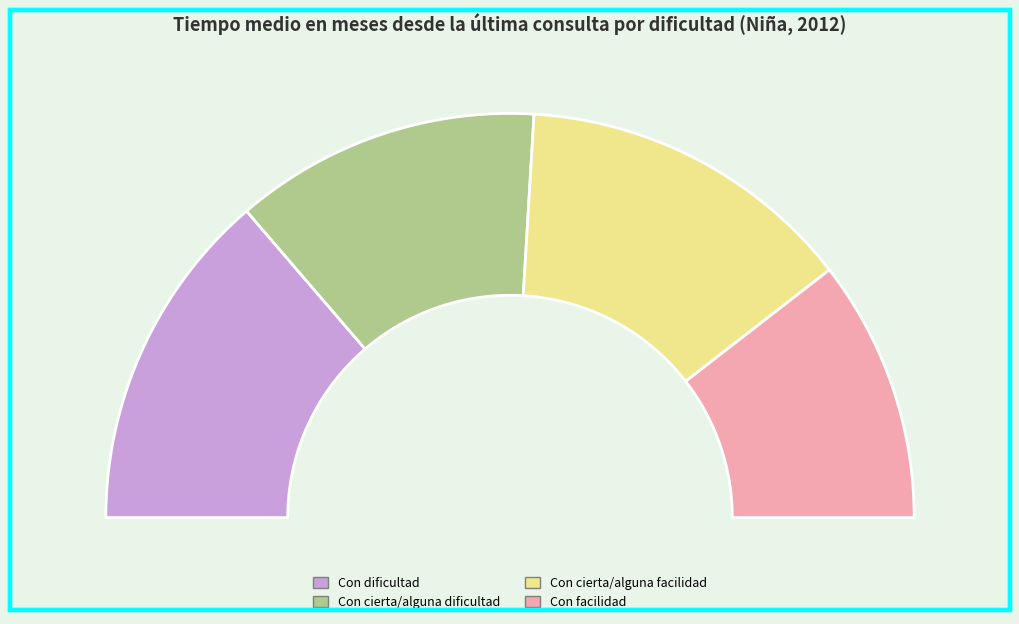

To the nearest percent, what portion does Con cierta/alguna facilidad represent?

27%